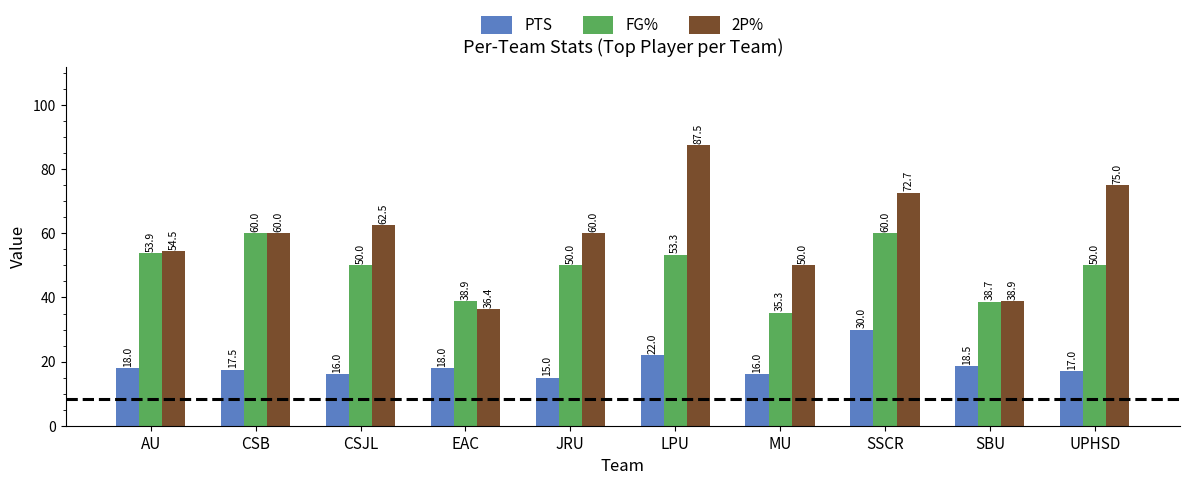

Read the 2P% value at JRU.

60.0